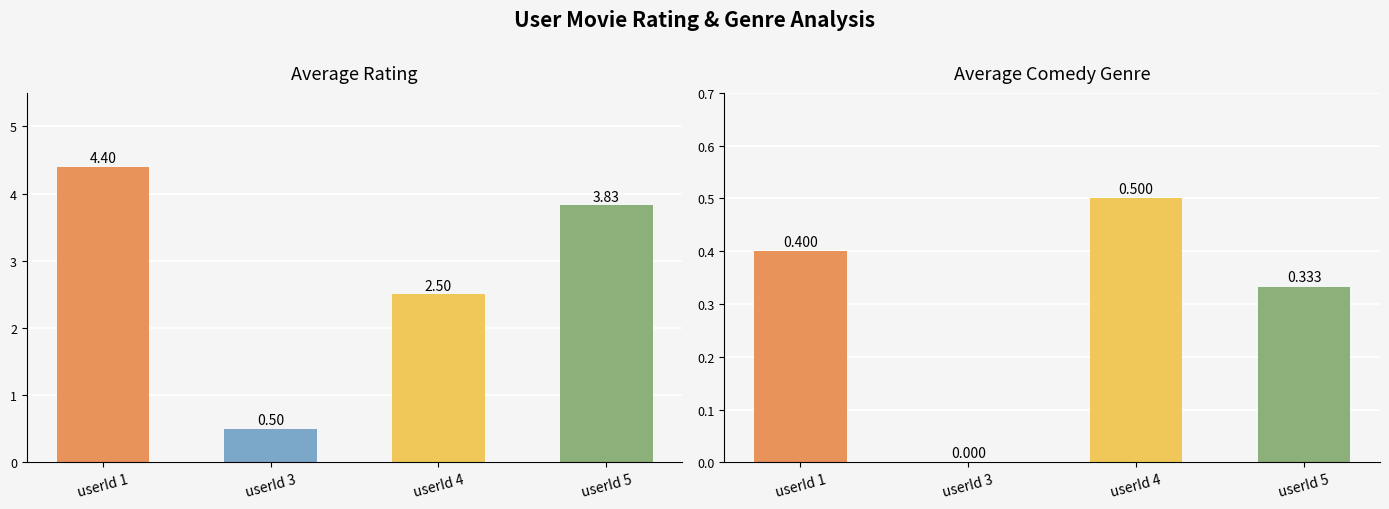

Which series has the largest total across all categories?

avg_rating